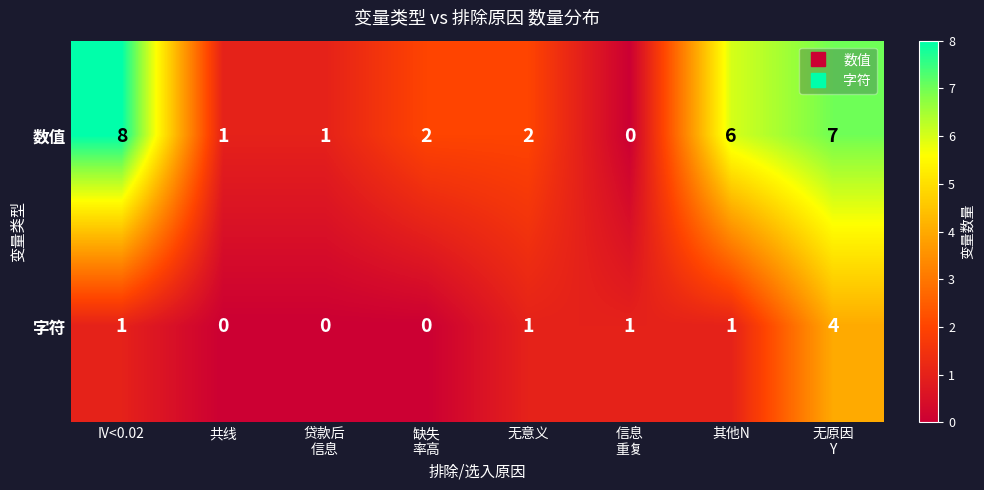

How many distinct data groups are displayed?

2